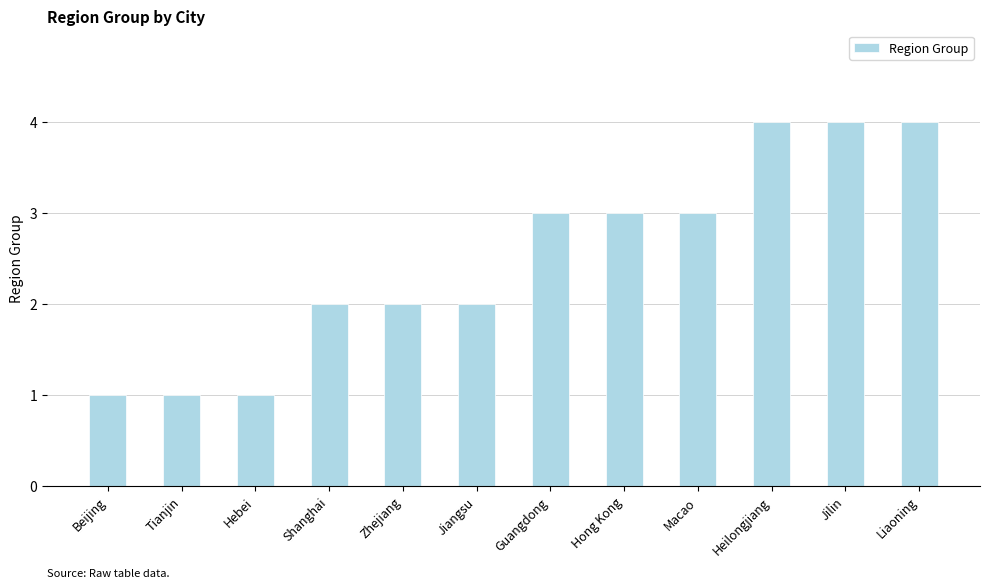

Are the bars grouped side by side (vs. stacked)?

No